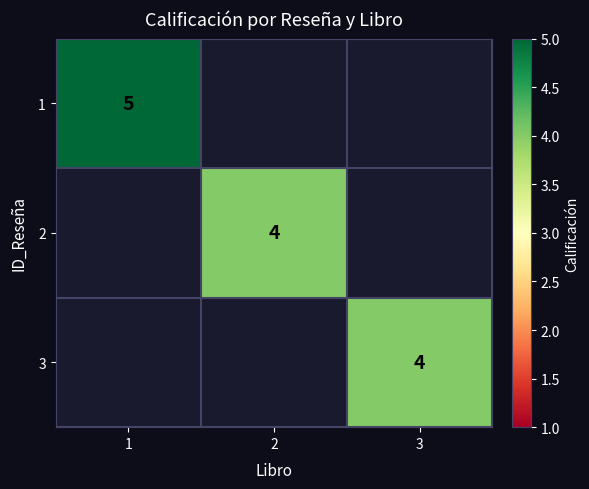

How many series are shown in this chart?

3